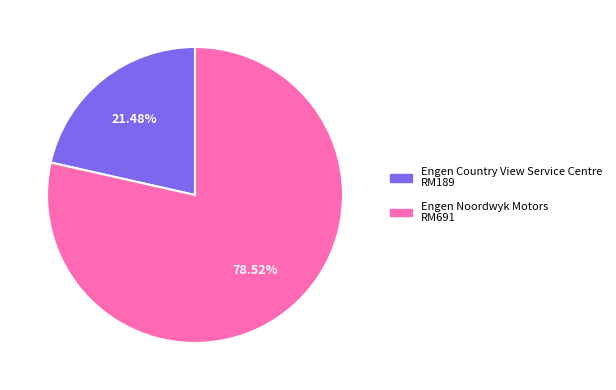

What percentage is NOT represented by Engen Country View Service Centre?

78.5%